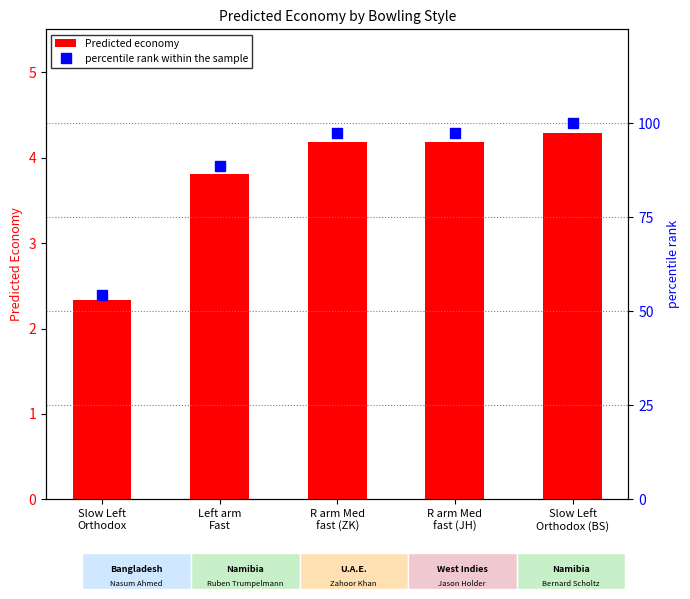

How many values in the Predicted economy series are below 4?

2